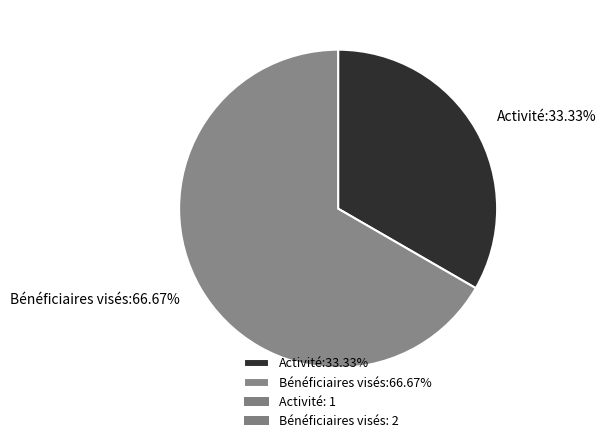

True or false: Activité accounts for 23% of the total.

False